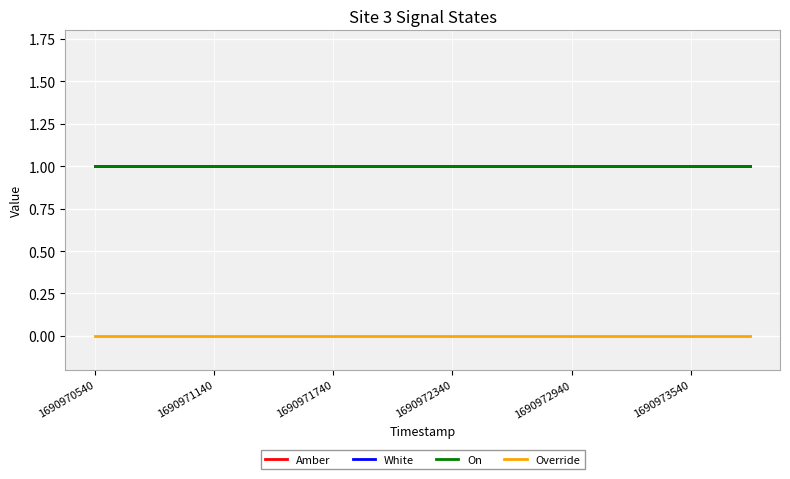

Does the chart have visible grid lines?

Yes